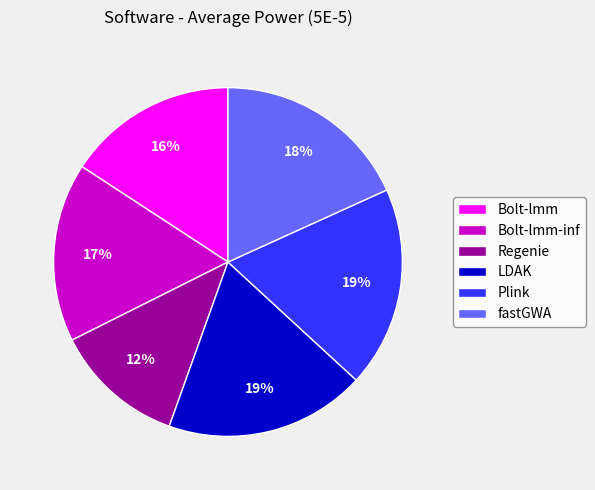

To the nearest percent, what is the combined percentage of LDAK and Regenie?

31%